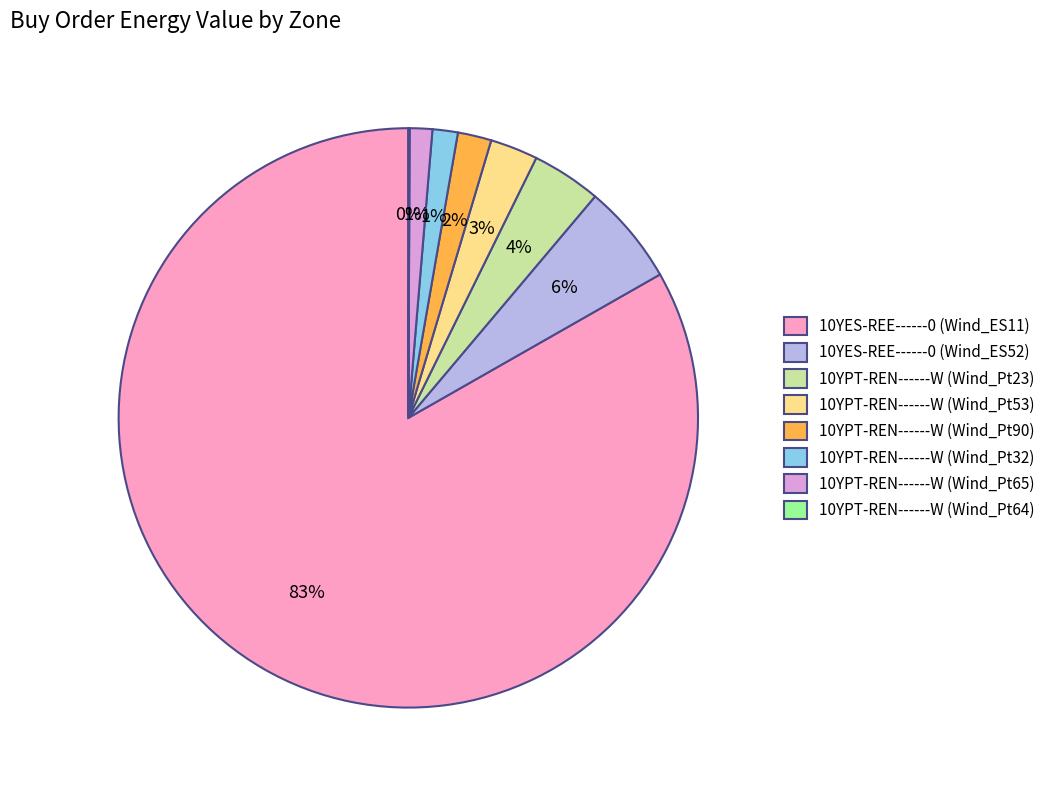

To the nearest percent, what is the average slice percentage?

12%